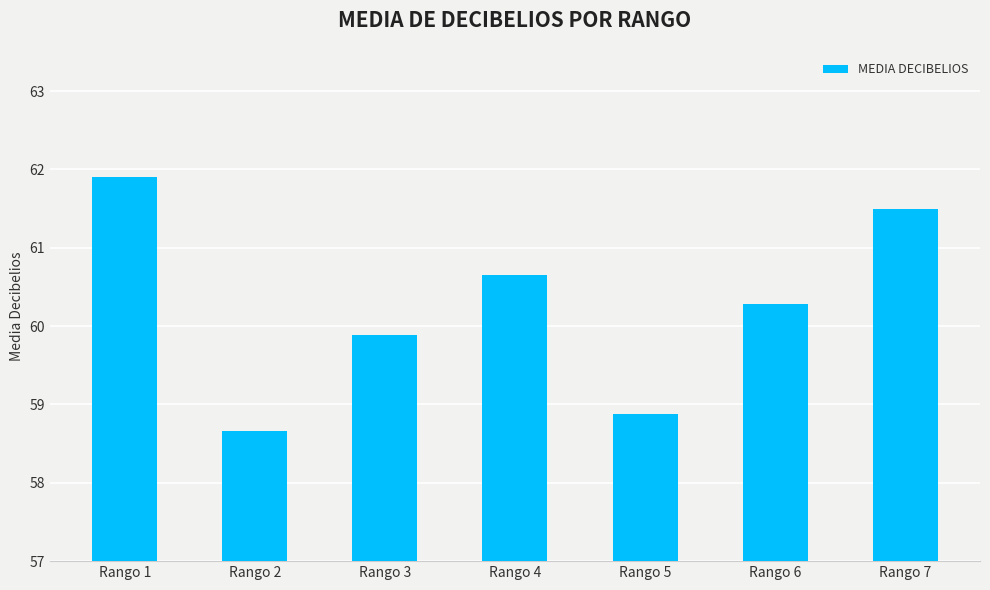

What is the change in value from Rango 2 to Rango 6?

+1.6